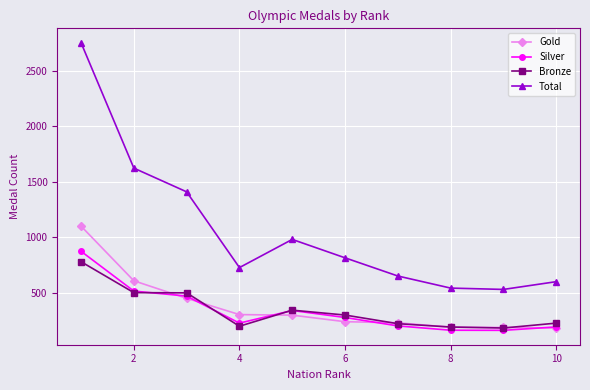

In Bronze, how many points are higher than both neighbors (excluding endpoints)?

1